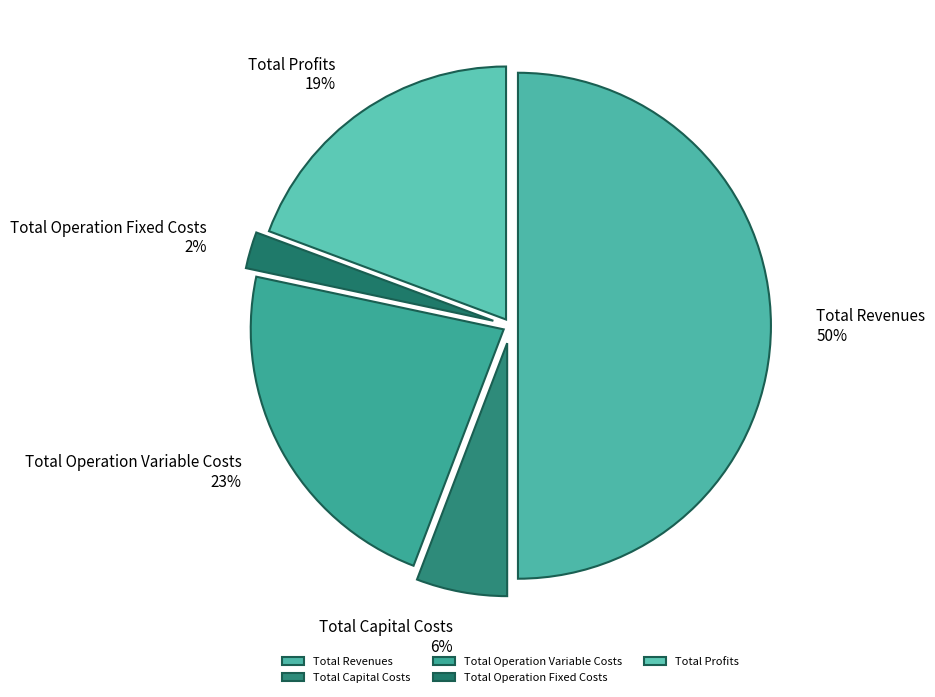

To the nearest percent, what is the average slice percentage?

20%